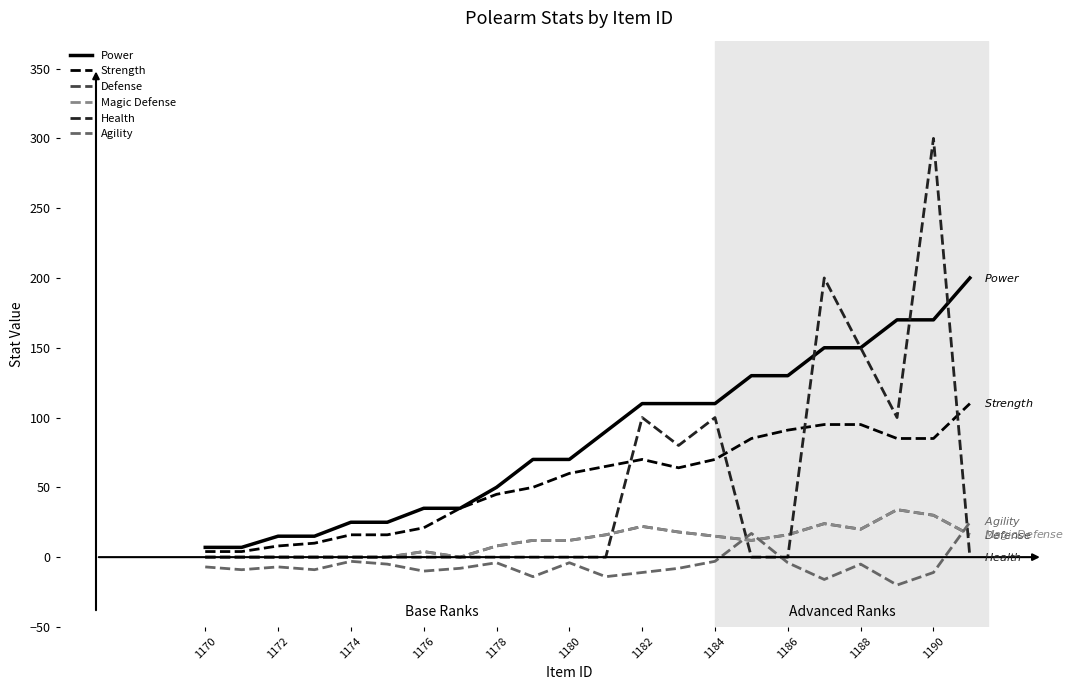

Is this an area chart (filled region under the line)?

No